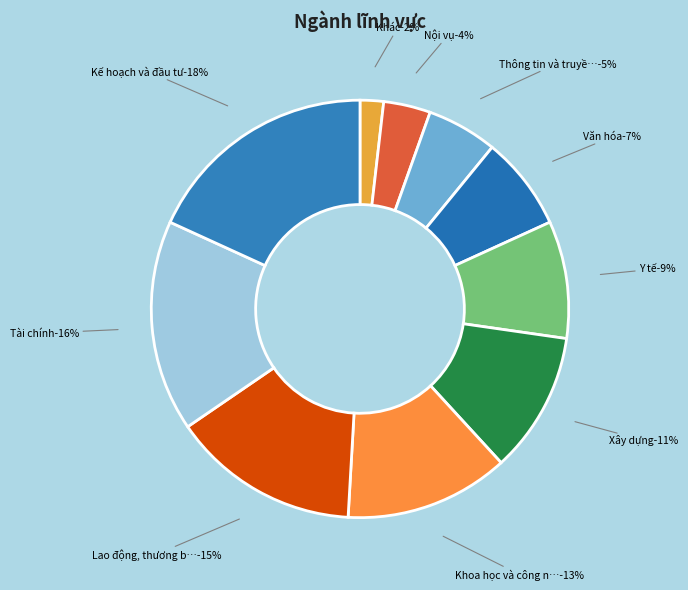

Do Lao động, thương binh và xã hội and Kế hoạch và đầu tư together represent more than half of the pie?

No